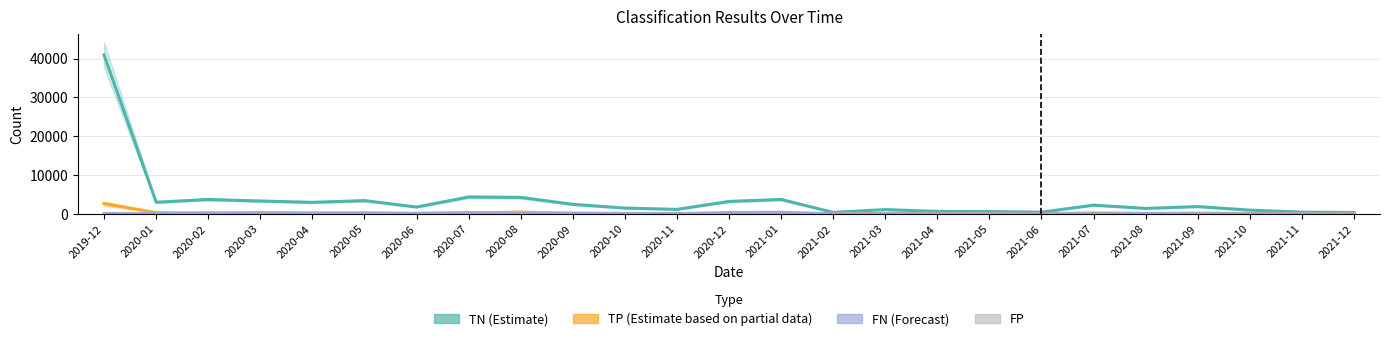

What position from the right is 2021-03?

10